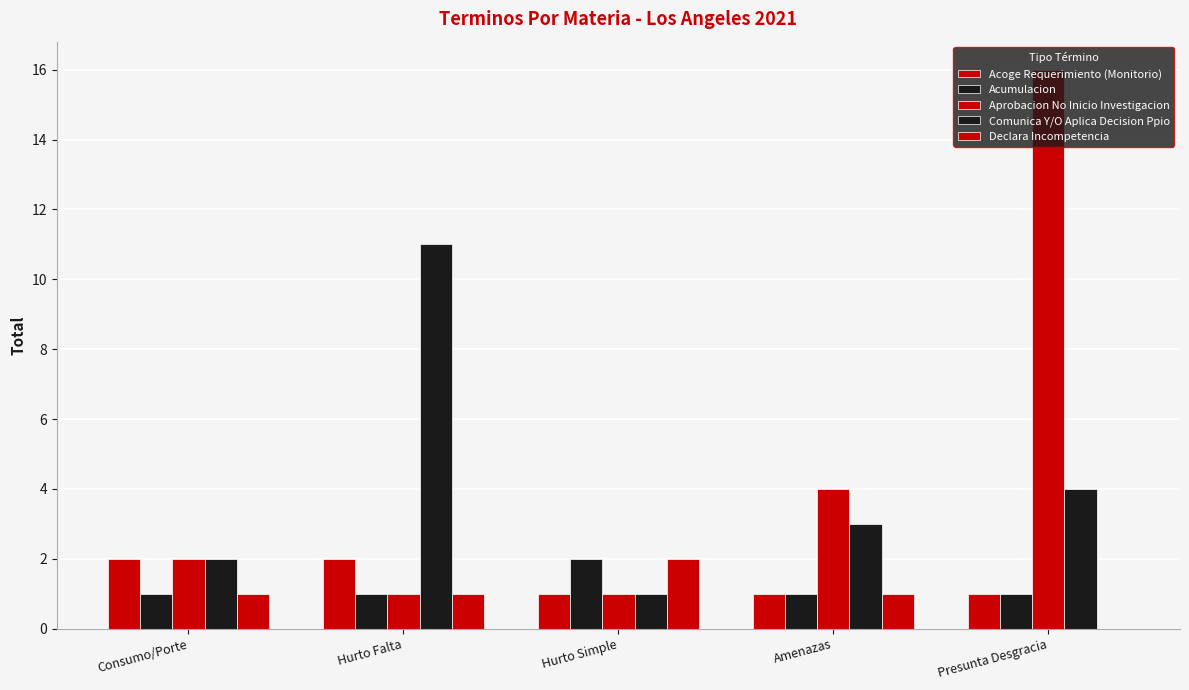

How many series are shown in this chart?

5